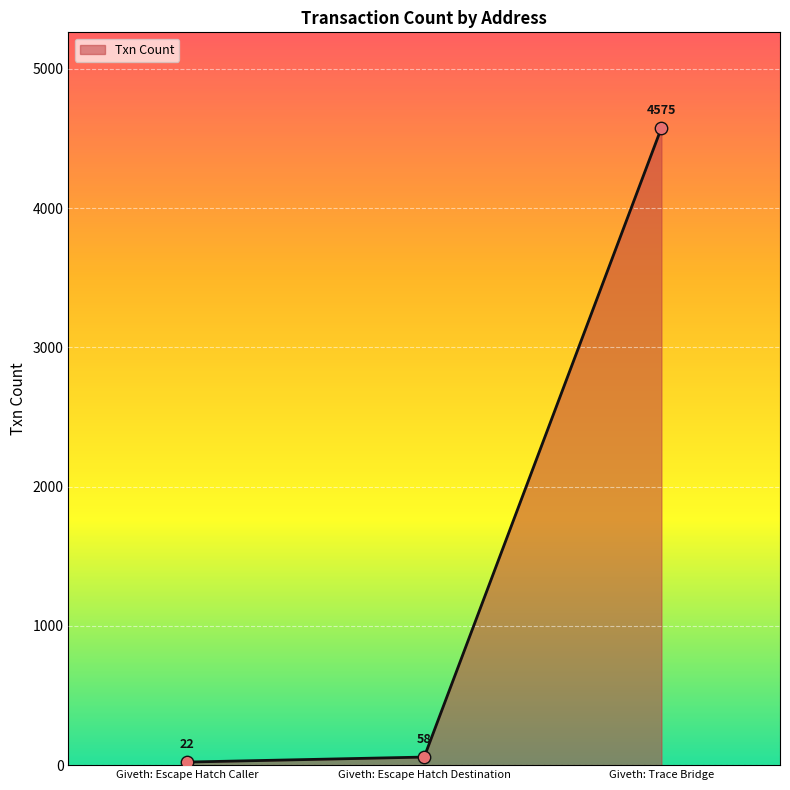

Between Giveth: Escape Hatch Caller and Giveth: Trace Bridge, which is larger?

Giveth: Trace Bridge